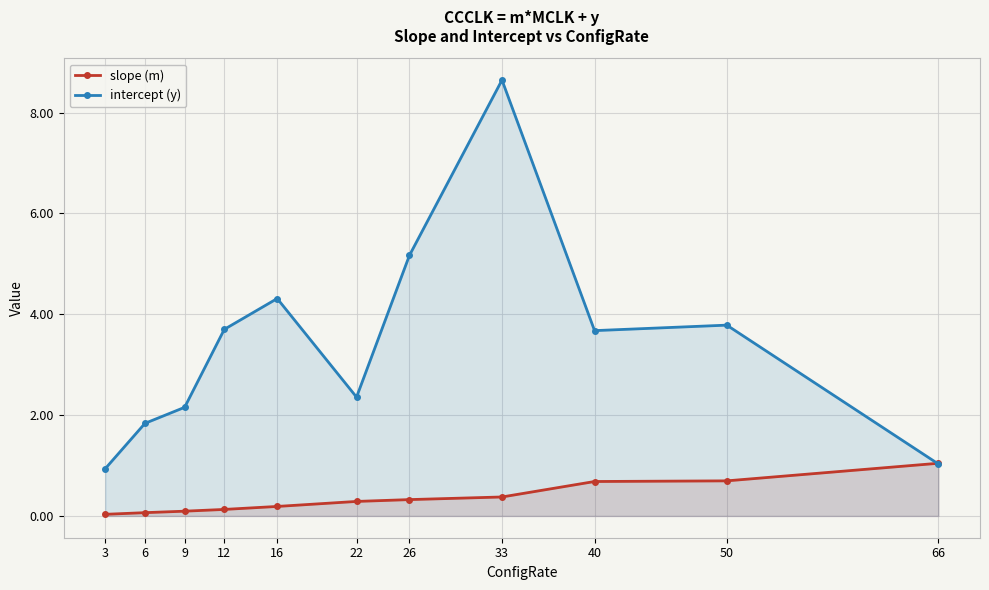

Rank the categories by slope (m) value from highest to lowest.

66, 50, 40, 33, 26, 22, 16, 12, 9, 6, 3